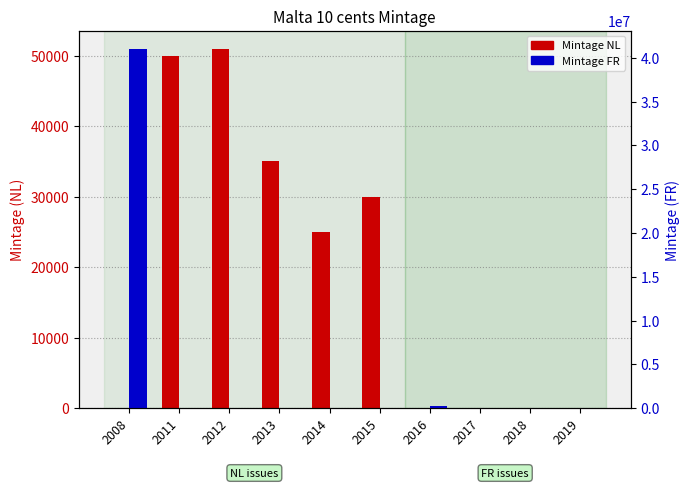

Where does the Mintage FR series first go above 15000?

2008